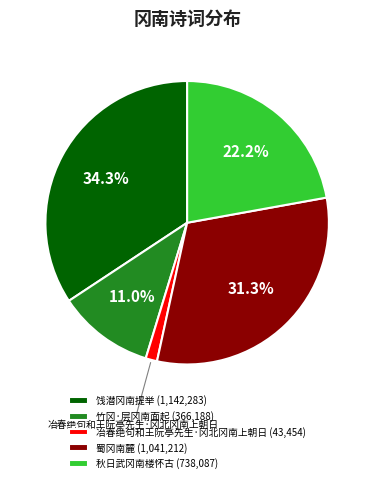

Is it true that 冶春绝句和王阮亭先生·冈北冈南上朝日 is 11% of the pie?

False